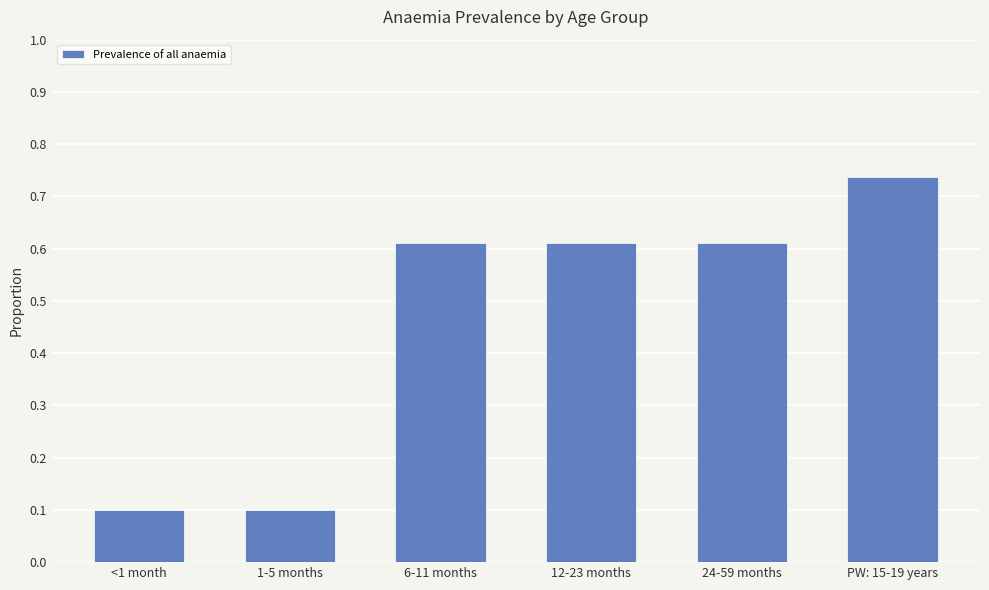

At which category does the chart reach its peak across all series?

PW: 15-19 years